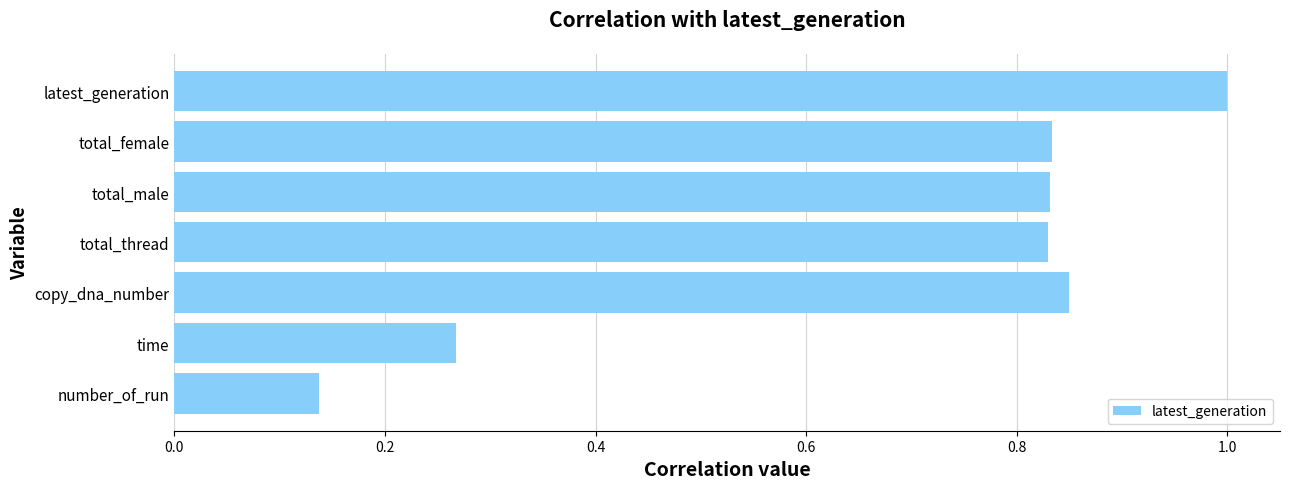

Where is the data nearest to the value 0?

number_of_run